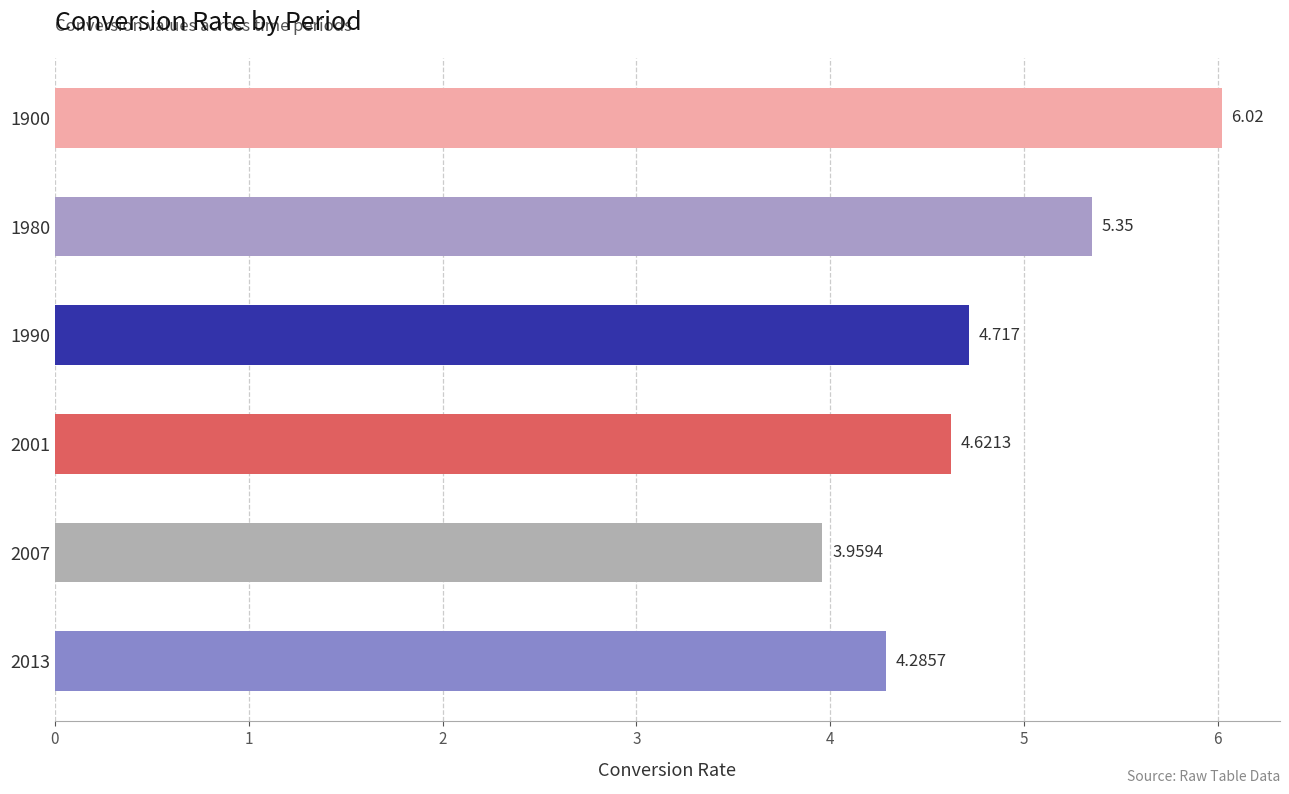

How many series are shown in this chart?

1